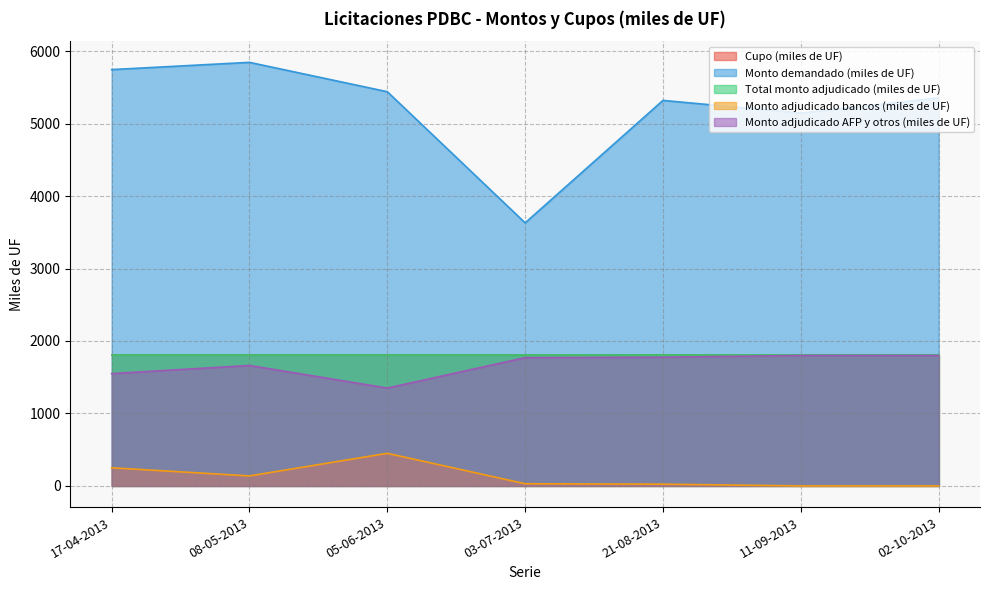

Does the chart display data point markers on the line(s)?

No